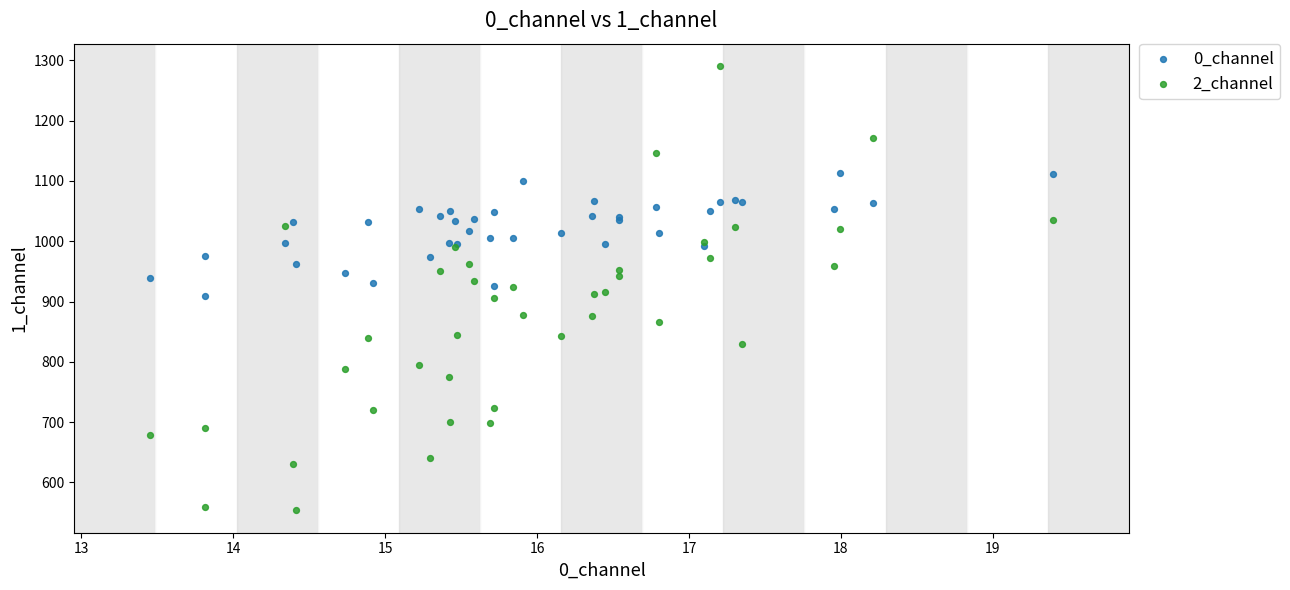

Which series contains the highest Y value?

2_channel